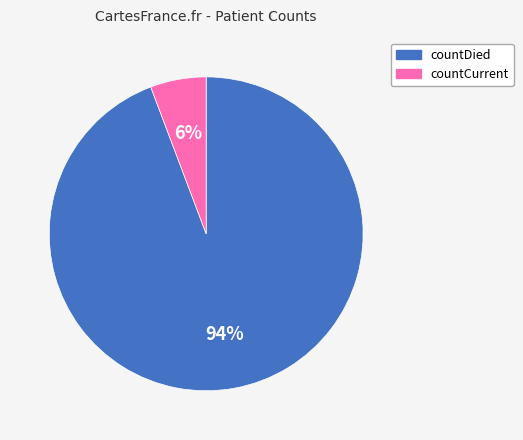

Between countDied and countCurrent, which is larger?

countDied